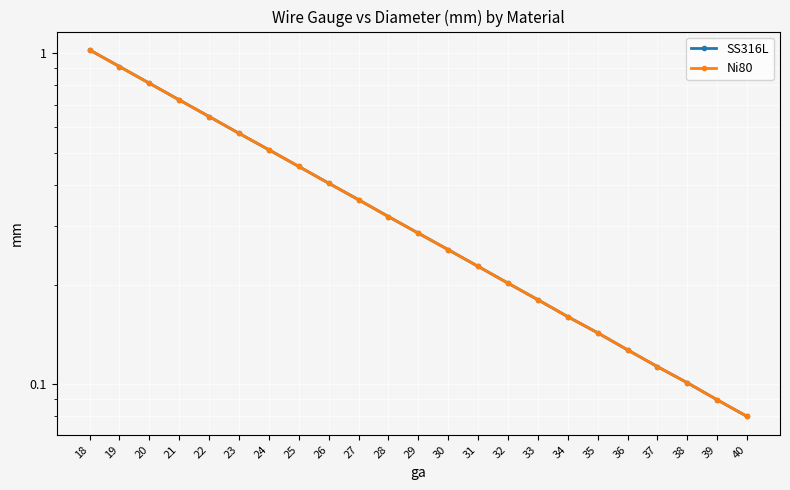

True or false: Ni80 has a value of 1.1 at 20.

False